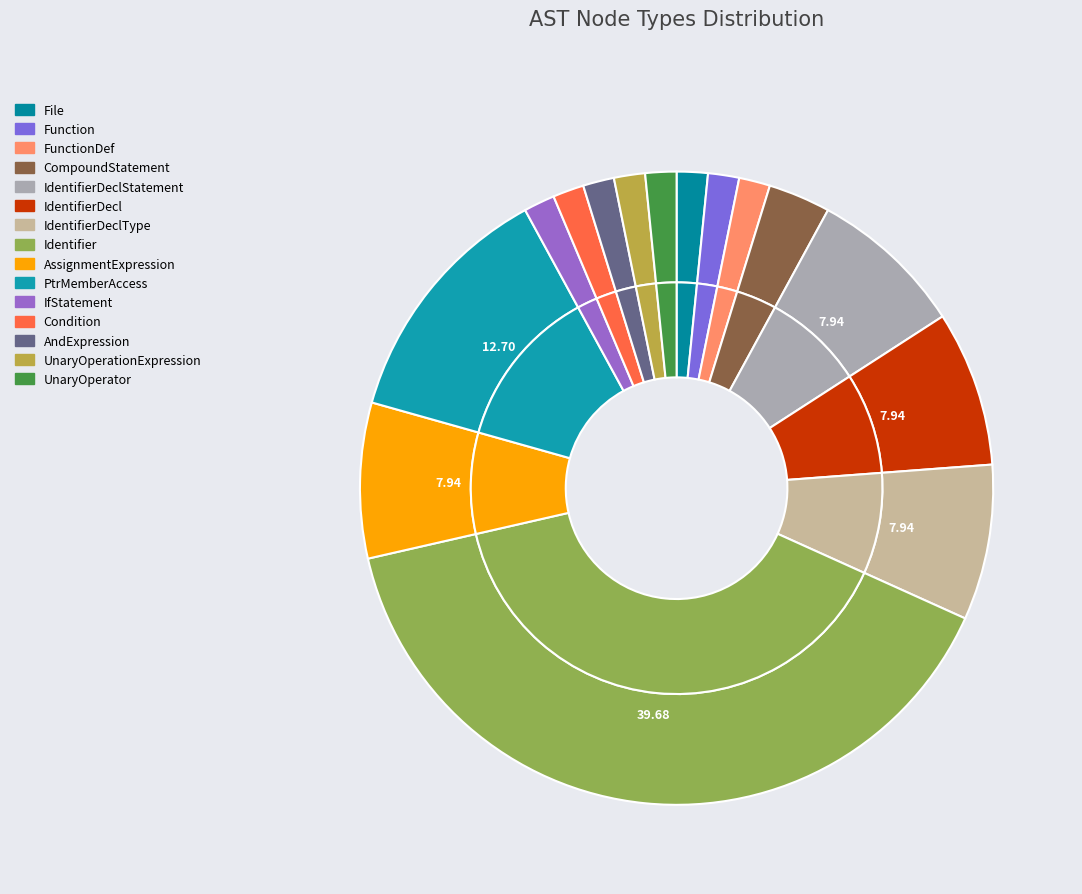

What is the change in value from File to Identifier?

+24